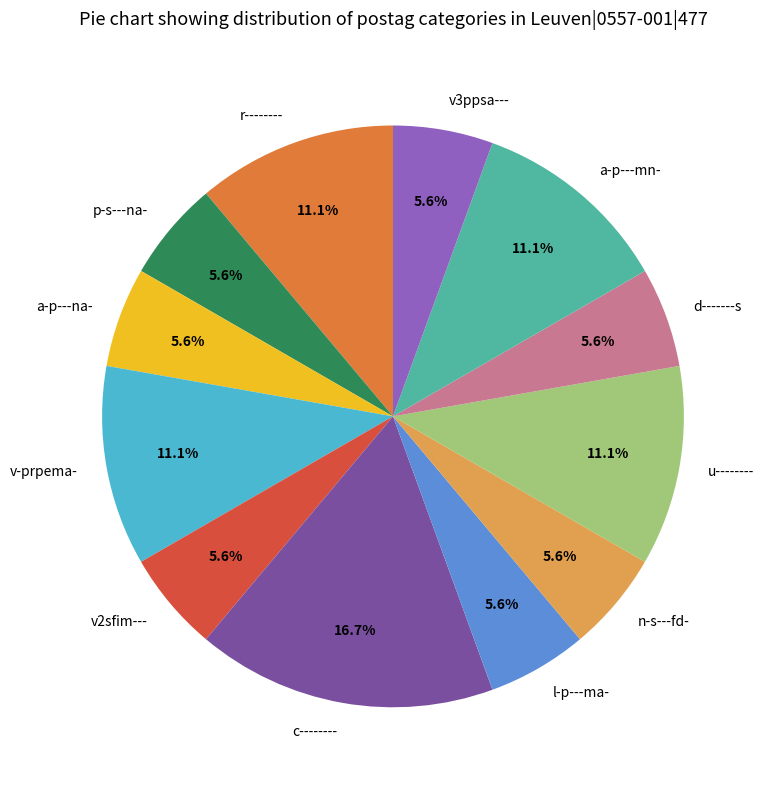

How many slices are in this pie chart?

12